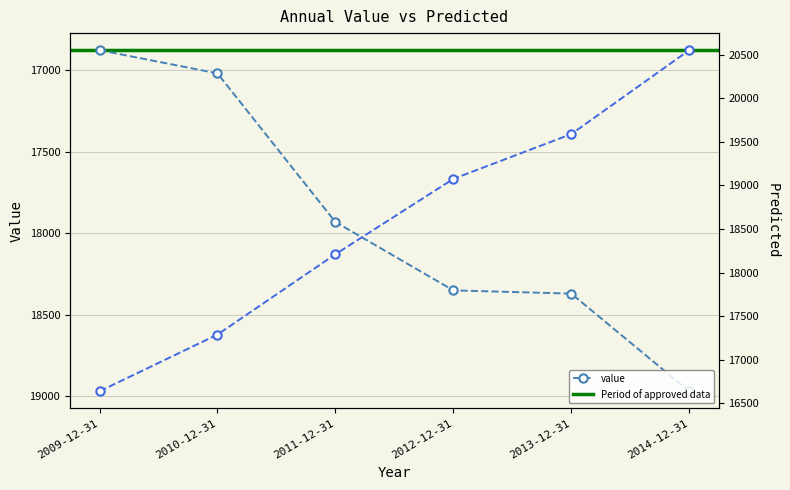

At which category is the sum across all series the highest?

2014-12-31